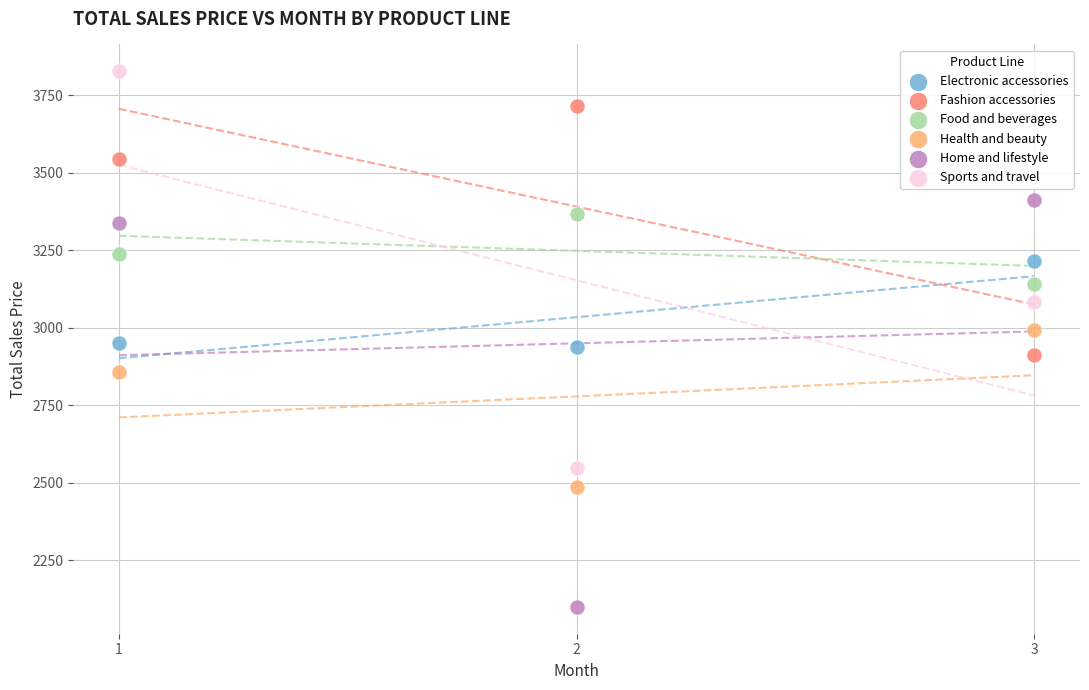

Which series contains the lowest Y value?

Home and lifestyle